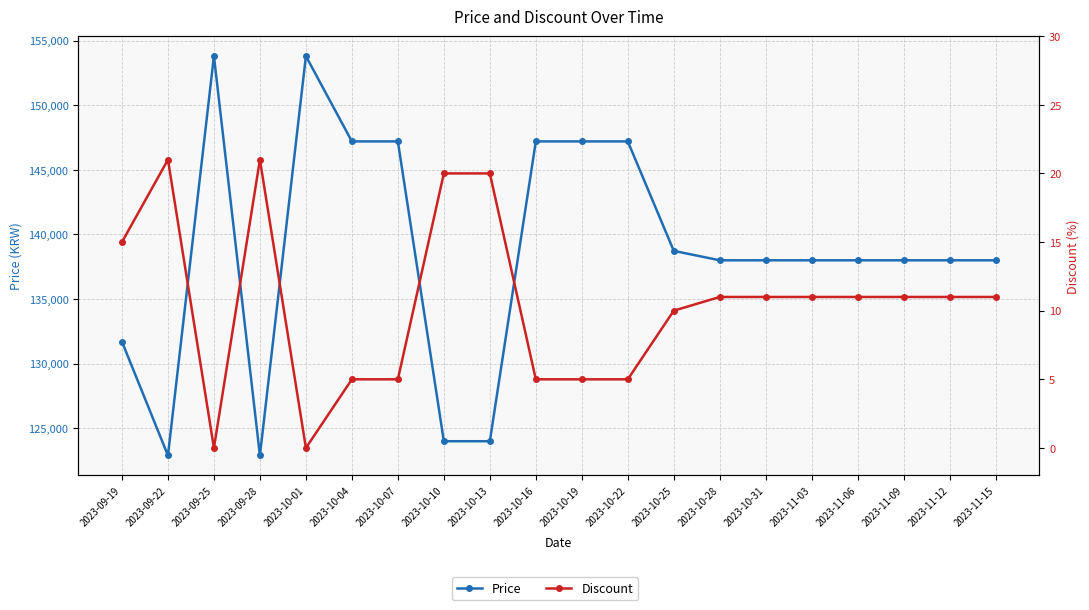

Reading left to right, what are all the values shown in this chart?

Price: 131700	122900	153800	122900	153800	147200	147200	124000	124000	147200	147200	147200	138730	138000	138000	138000	138000	138000	138000	138000
Discount: 15	21	0	21	0	5	5	20	20	5	5	5	10	11	11	11	11	11	11	11